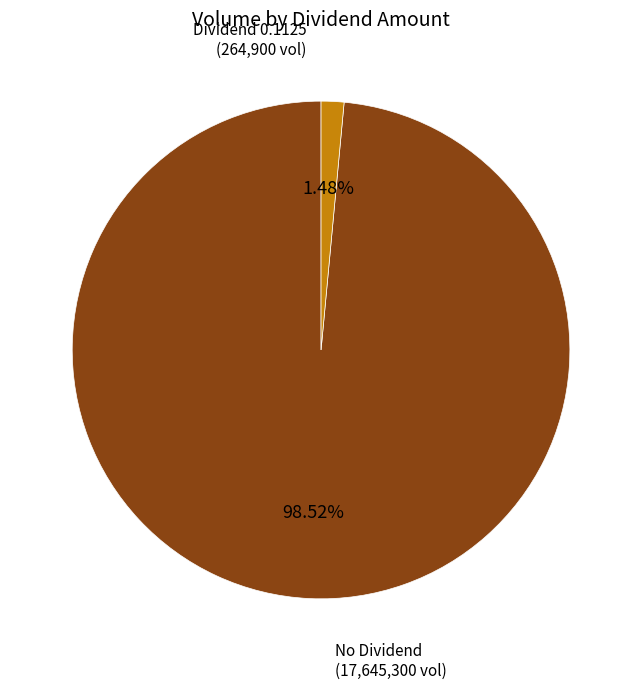

Does any single category account for the majority?

Yes